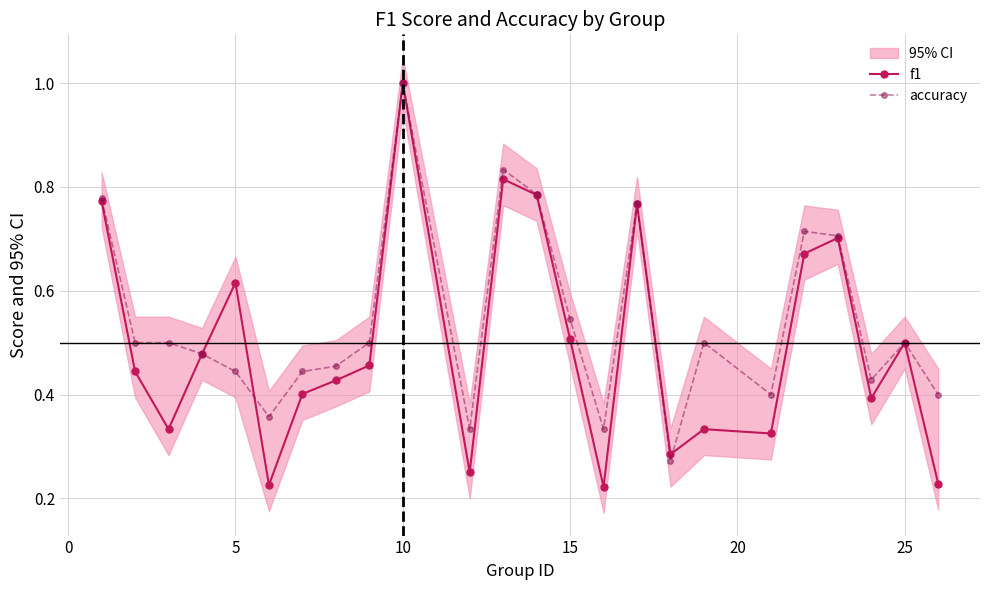

What is the maximum value for f1?

1.0